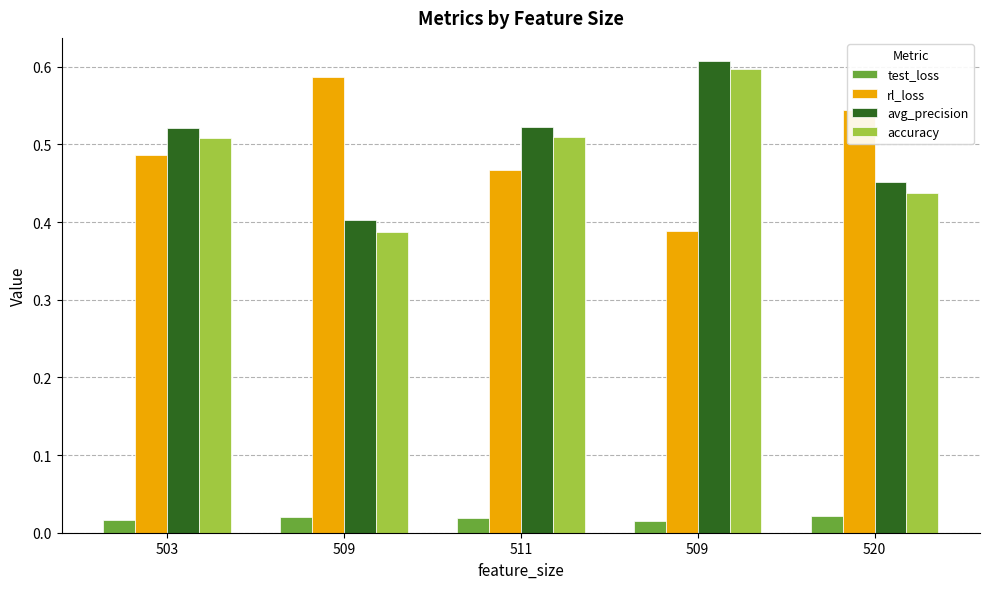

What are all the series names shown in the legend?

test_loss, rl_loss, avg_precision, accuracy